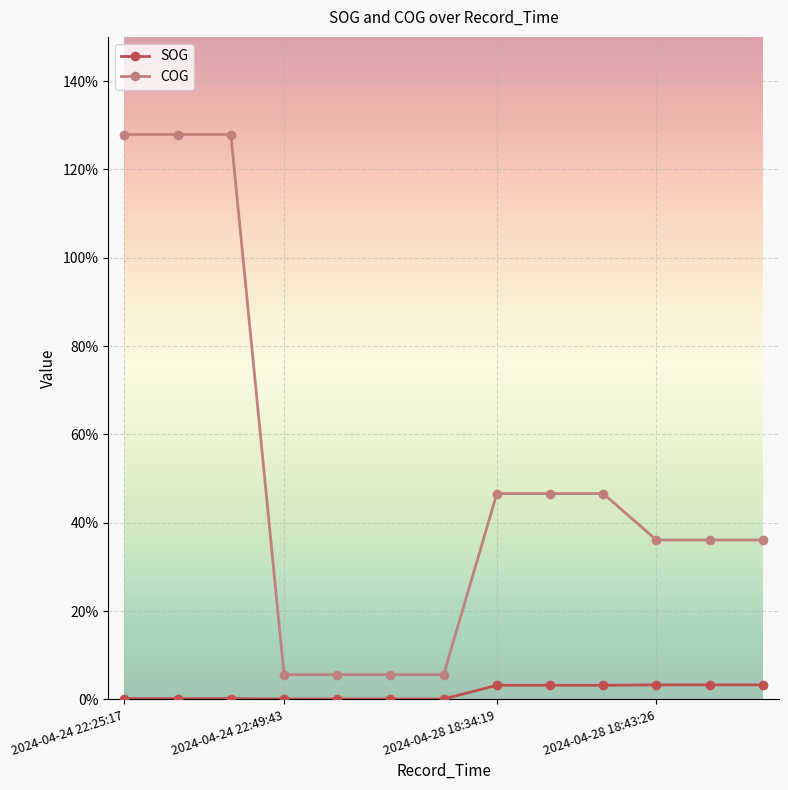

What is the greatest value displayed?

127.9